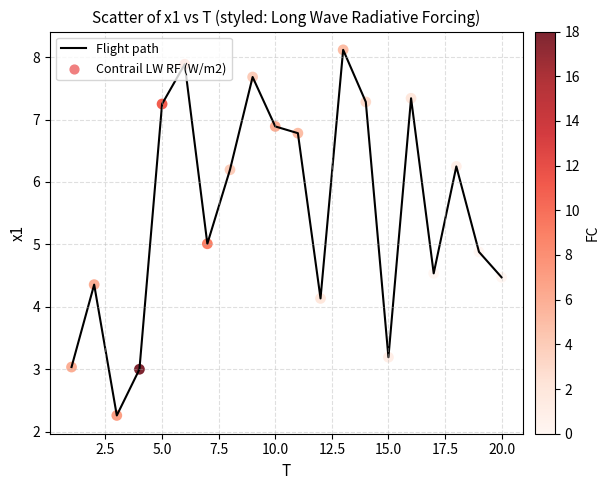

What is the greatest value displayed?

8.1